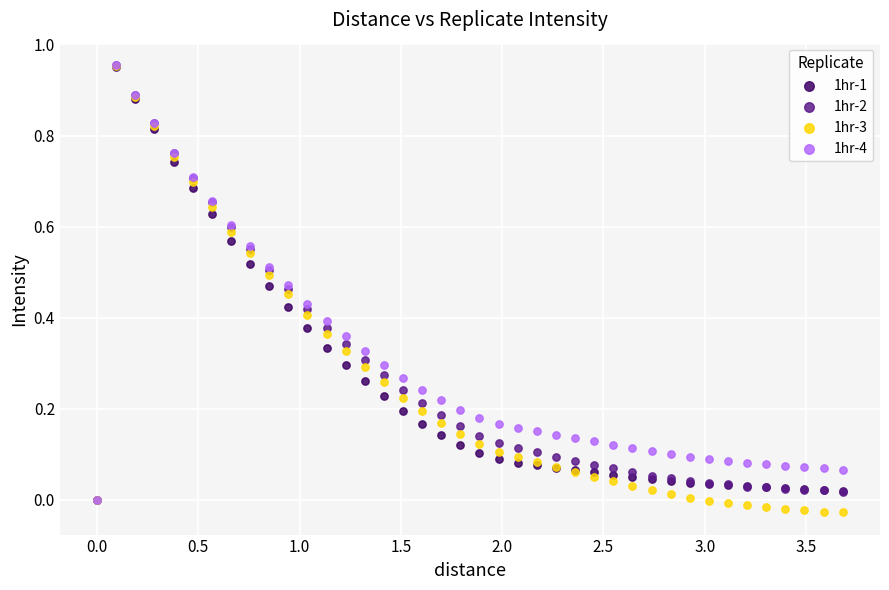

Which series has the largest Y range (max minus min)?

1hr-3